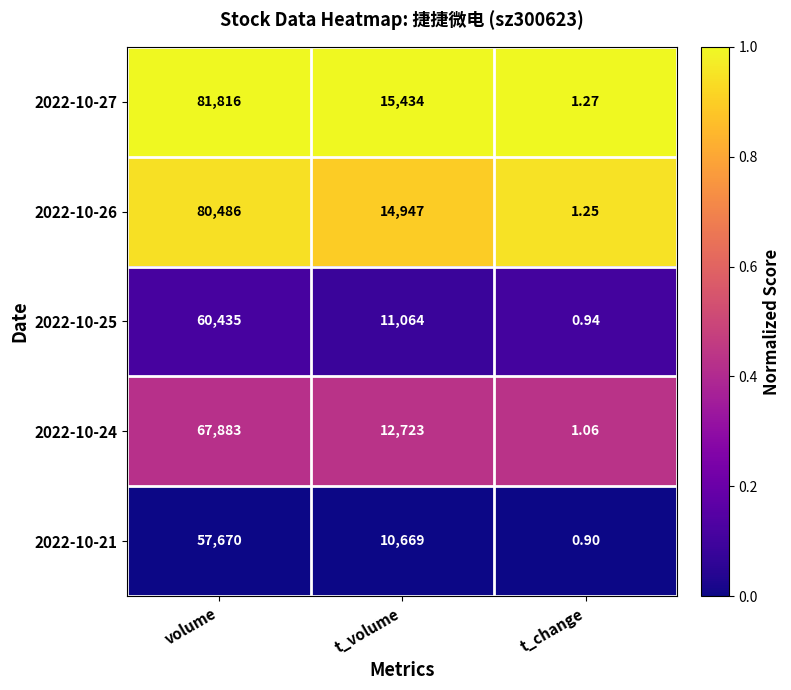

Rank the series at t_volume from highest to lowest value.

2022-10-27, 2022-10-26, 2022-10-24, 2022-10-25, 2022-10-21